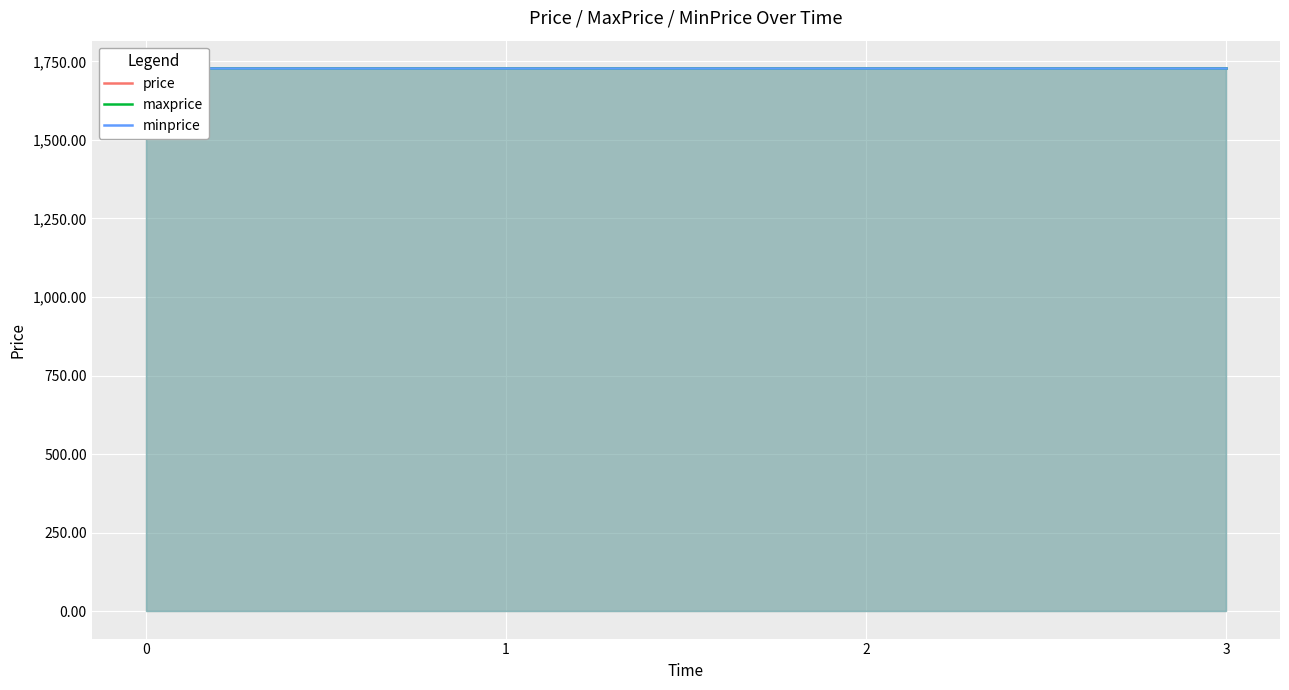

Reading left to right, extract all data points from this chart.

price: 0=1729.2	1=1728.6	2=1728.5	3=1728.2
maxprice: 0=1729.2	1=1728.6	2=1728.5	3=1728.2
minprice: 0=1729.2	1=1728.6	2=1728.5	3=1728.2